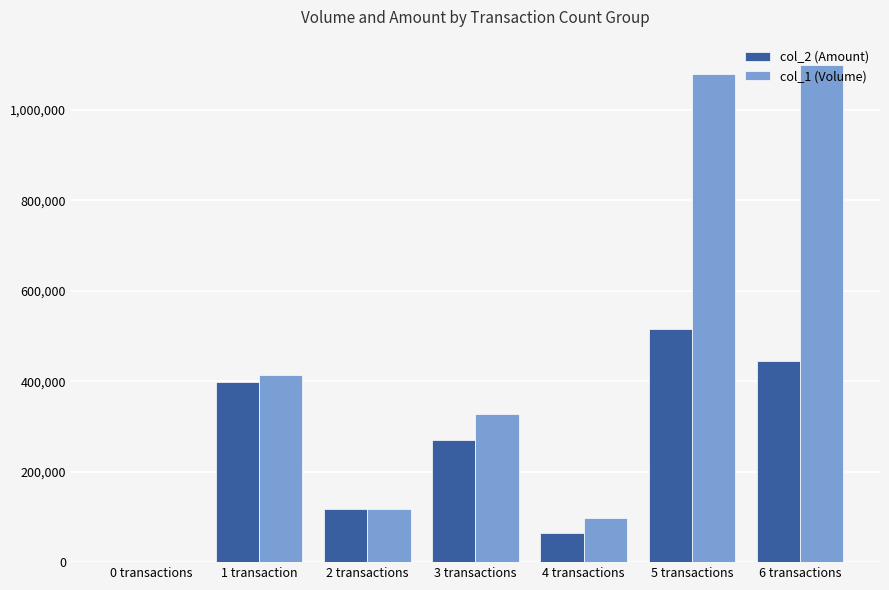

Reading left to right, transcribe all the data shown in this chart.

col_2 (Amount): 0 transactions=0	1 transaction=398560	2 transactions=117240	3 transactions=270430	4 transactions=63980	5 transactions=515380	6 transactions=445000
col_1 (Volume): 0 transactions=0	1 transaction=414000	2 transactions=118000	3 transactions=328000	4 transactions=97000	5 transactions=1080000	6 transactions=1100000